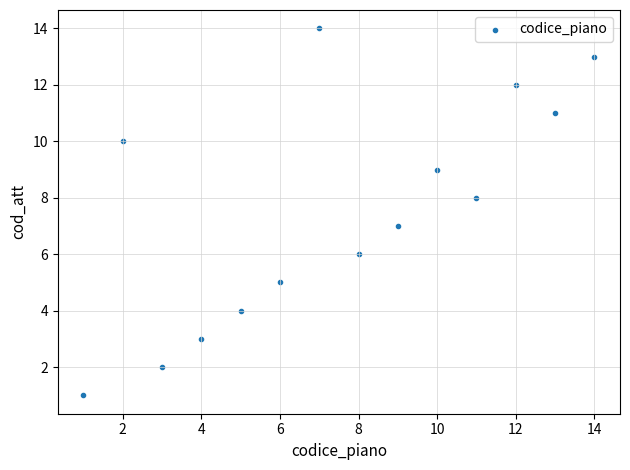

What is the range of Y values (max minus min)?

13